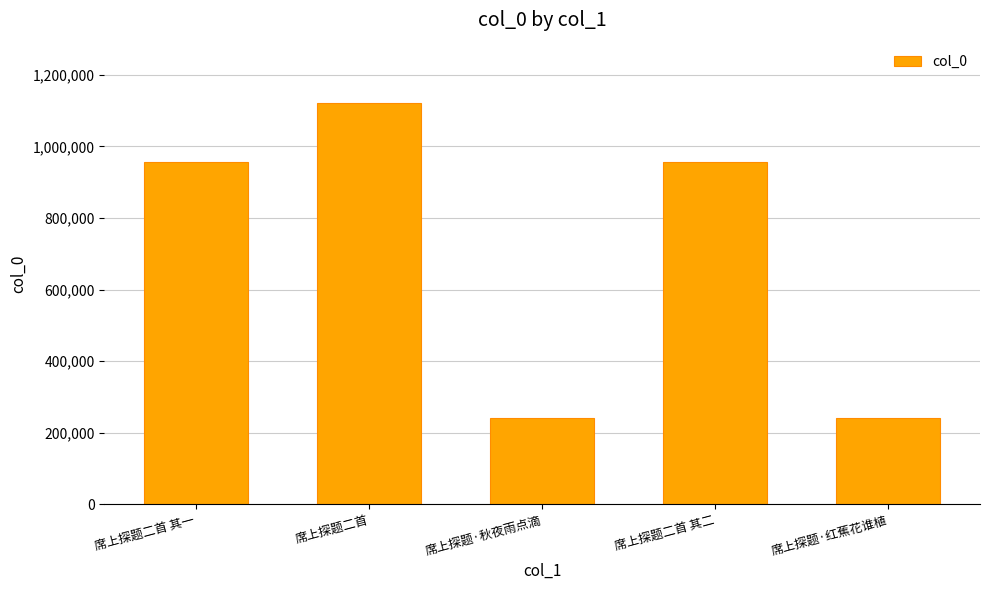

What is the average value?

704174